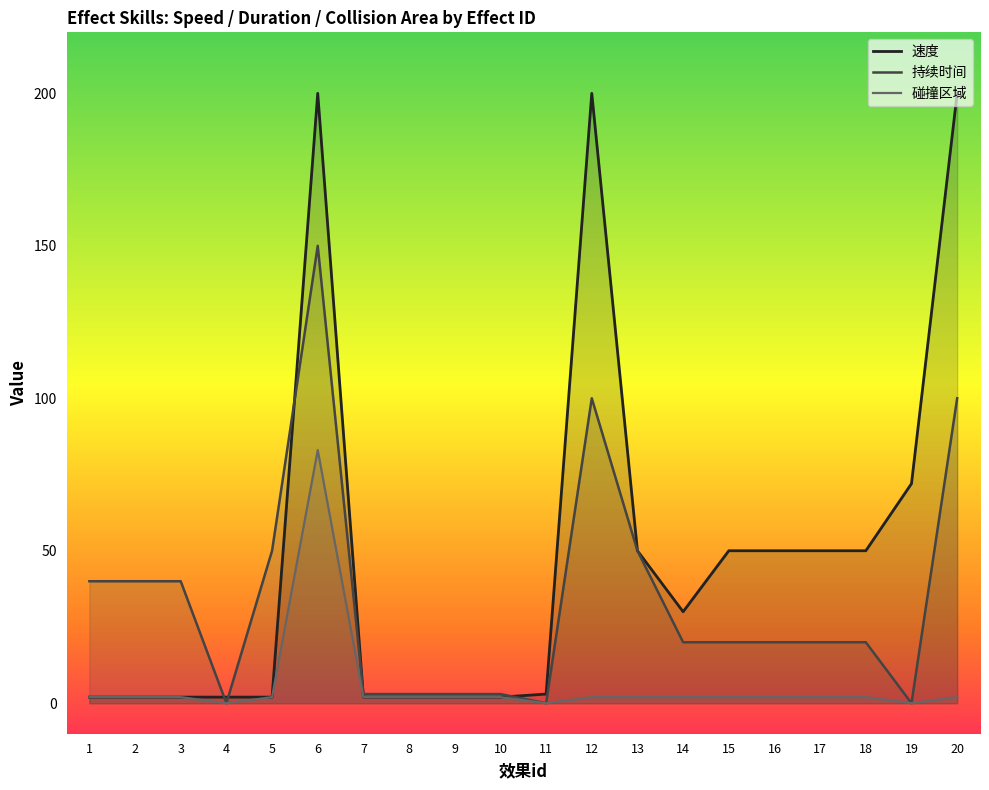

List the series in order of their overall mean, lowest first.

碰撞区域, 持续时间, 速度